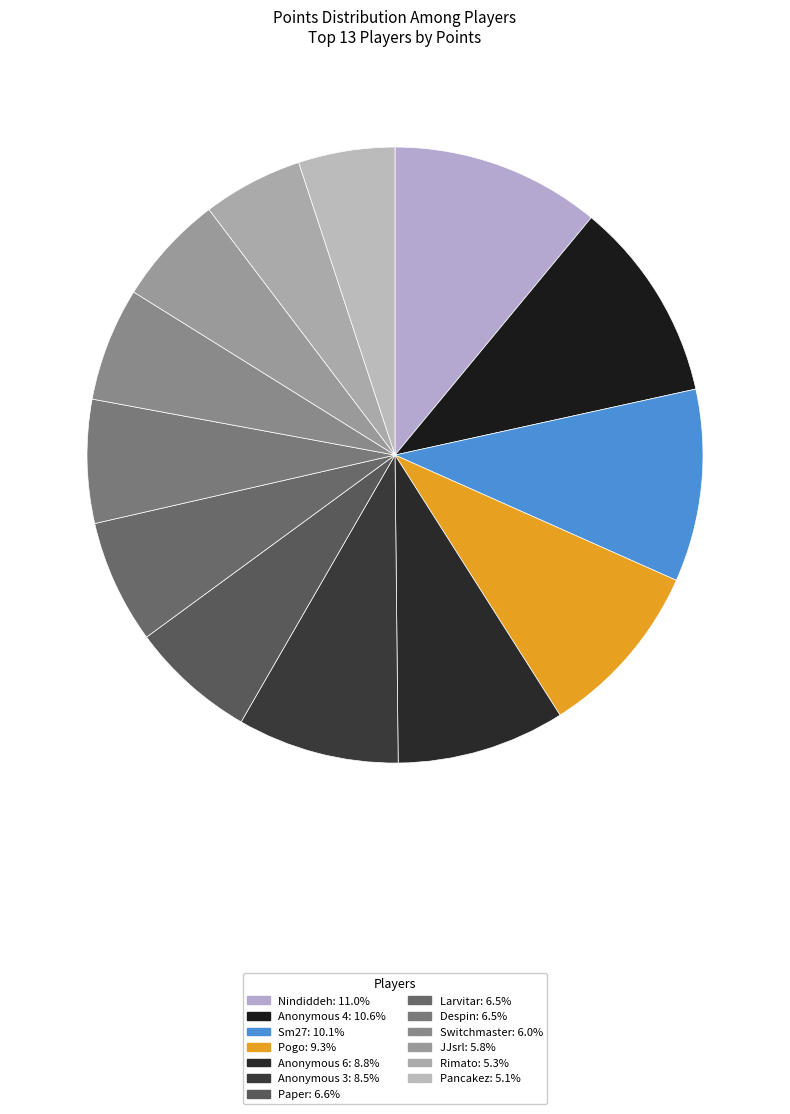

How many slices are in this pie chart?

13